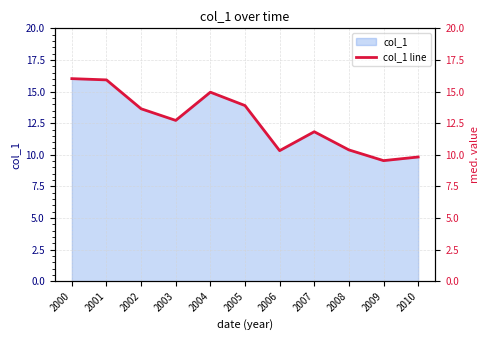

Approximately how many times larger is the value at 2008 compared to 2004?

0.7